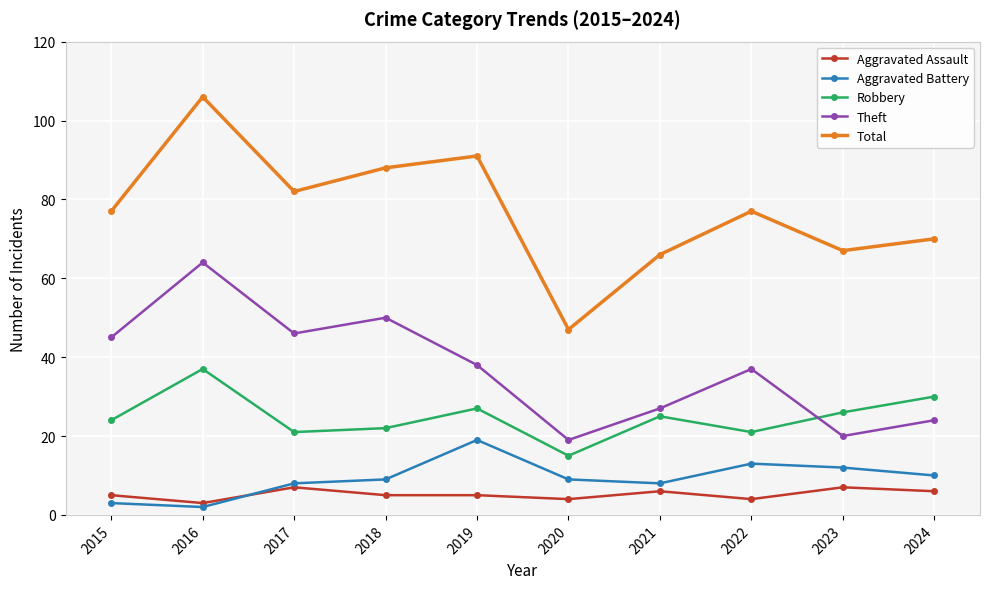

True or false: Theft and Aggravated Battery cross at least once.

False